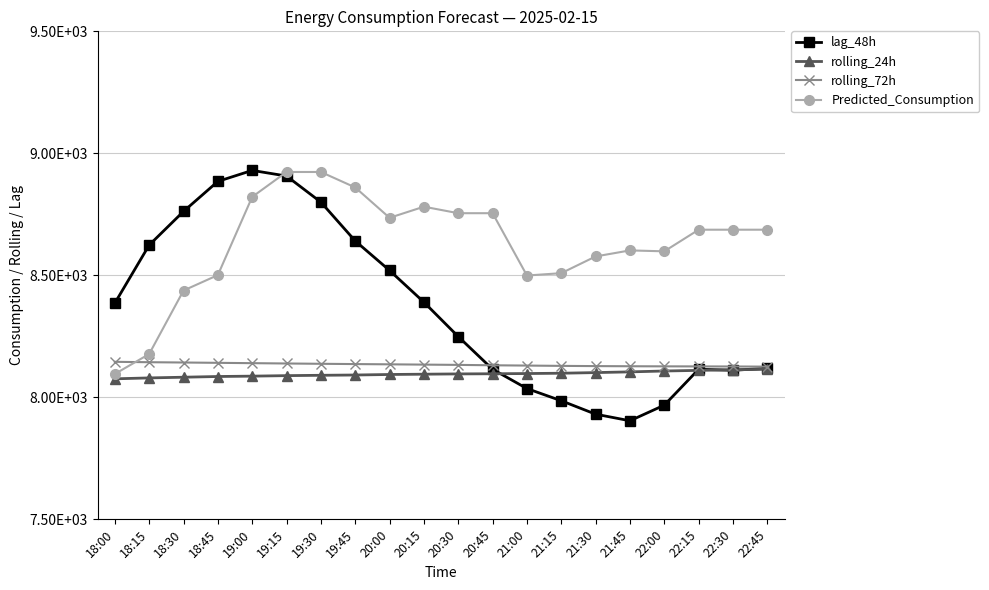

How many times do rolling_24h and lag_48h cross each other?

4